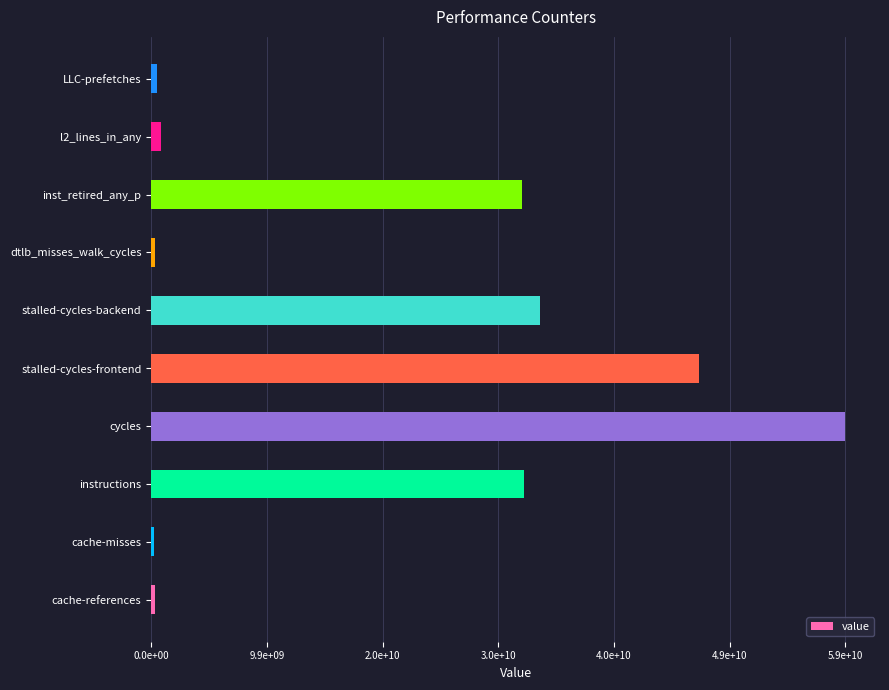

Are the bars horizontal?

Yes